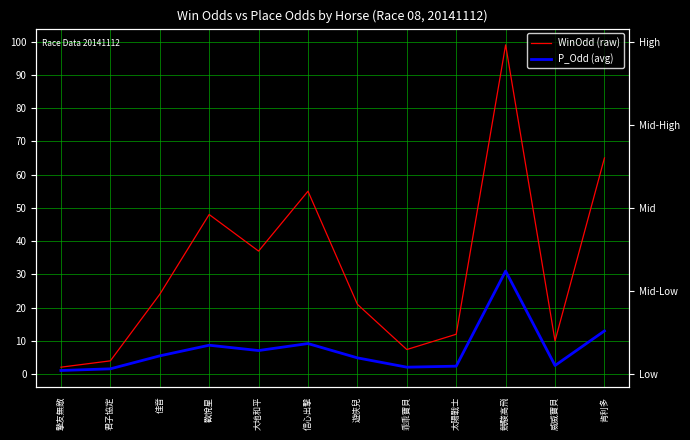

What is the label of the 1st point from the left?

摯友無敵